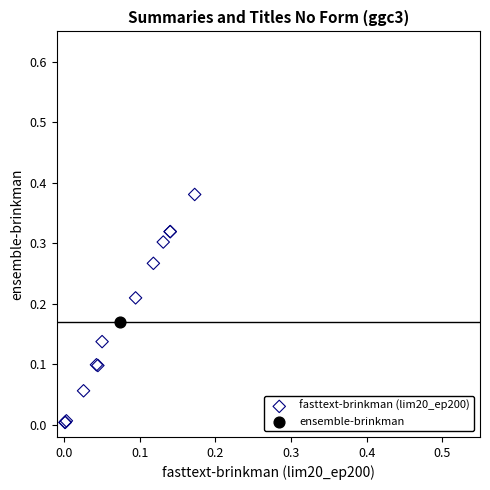

What are all the series names shown in the legend?

fasttext-brinkman (lim20_ep200), ensemble-brinkman